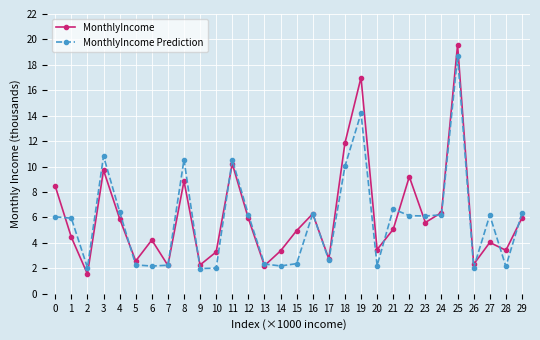

After their last crossing, which series has the higher values: MonthlyIncome Prediction or MonthlyIncome?

MonthlyIncome Prediction